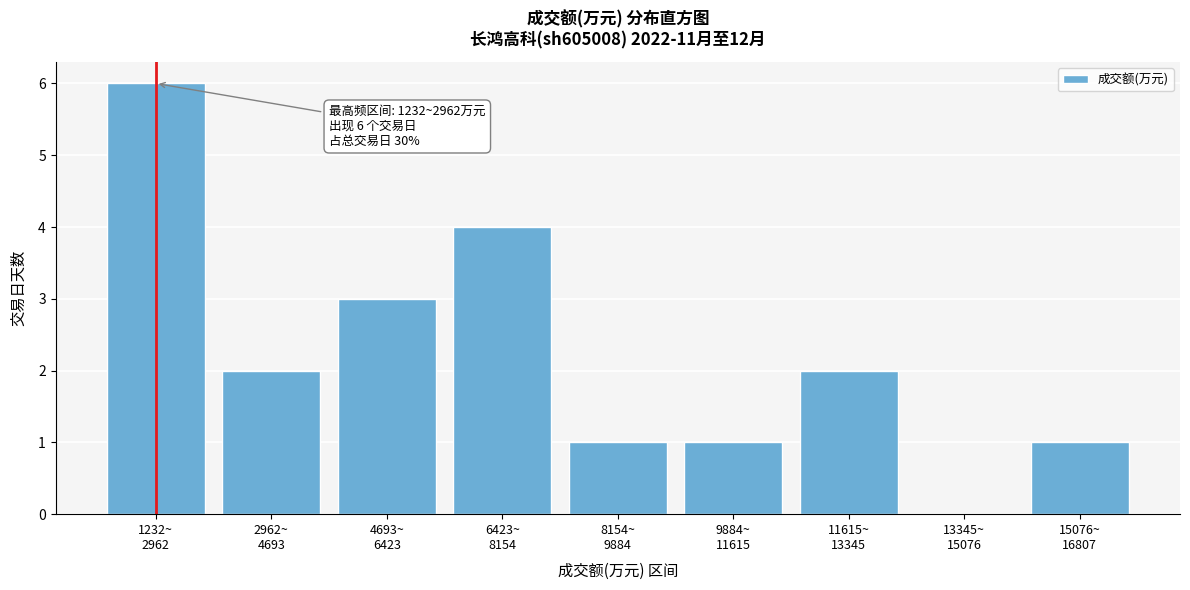

What is the sum of all values?

20